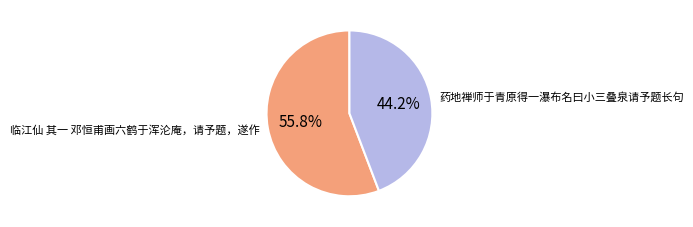

Which slice is the smallest?

药地禅师于青原得一瀑布名曰小三叠泉请予题长句